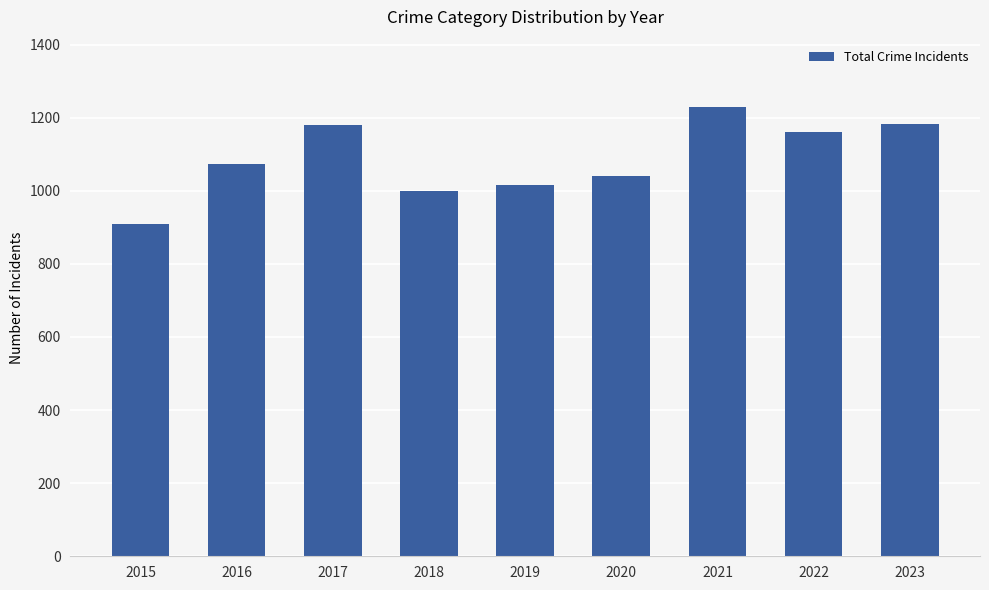

What is the value of the 5th bar from the left?

1016